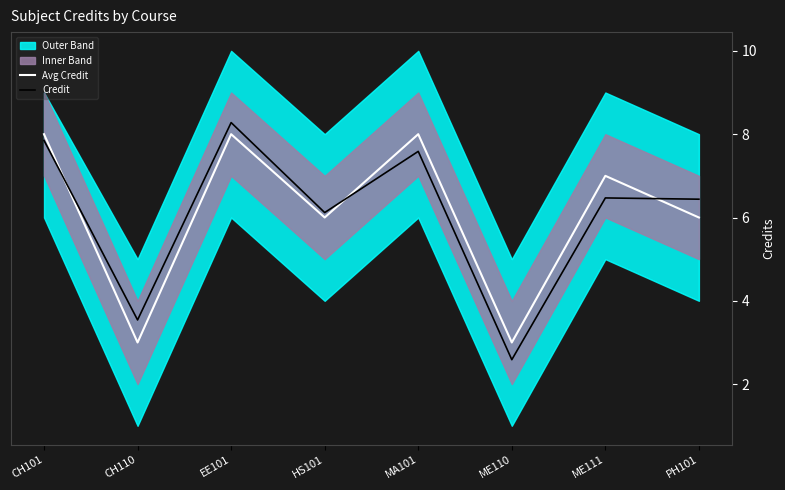

How many lines are shown in the chart?

2